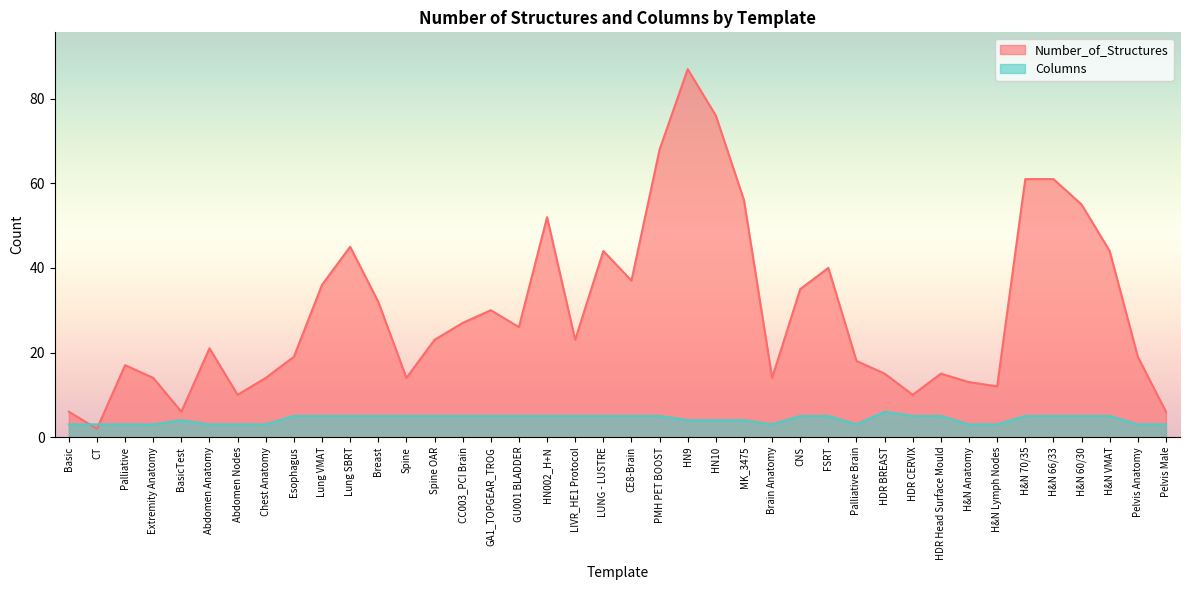

Reading right to left, extract all data points from this chart.

Number_of_Structures: 6	19	44	55	61	61	12	13	15	10	15	18	40	35	14	56	76	87	68	37	44	23	52	26	30	27	23	14	32	45	36	19	14	10	21	6	14	17	2	6
Columns: 3	3	5	5	5	5	3	3	5	5	6	3	5	5	3	4	4	4	5	5	5	5	5	5	5	5	5	5	5	5	5	5	3	3	3	4	3	3	3	3